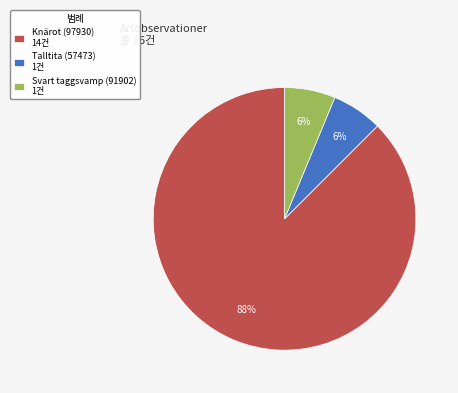

To the nearest percent, what percentage of the pie is Svart taggsvamp (91902) 1건?

6%